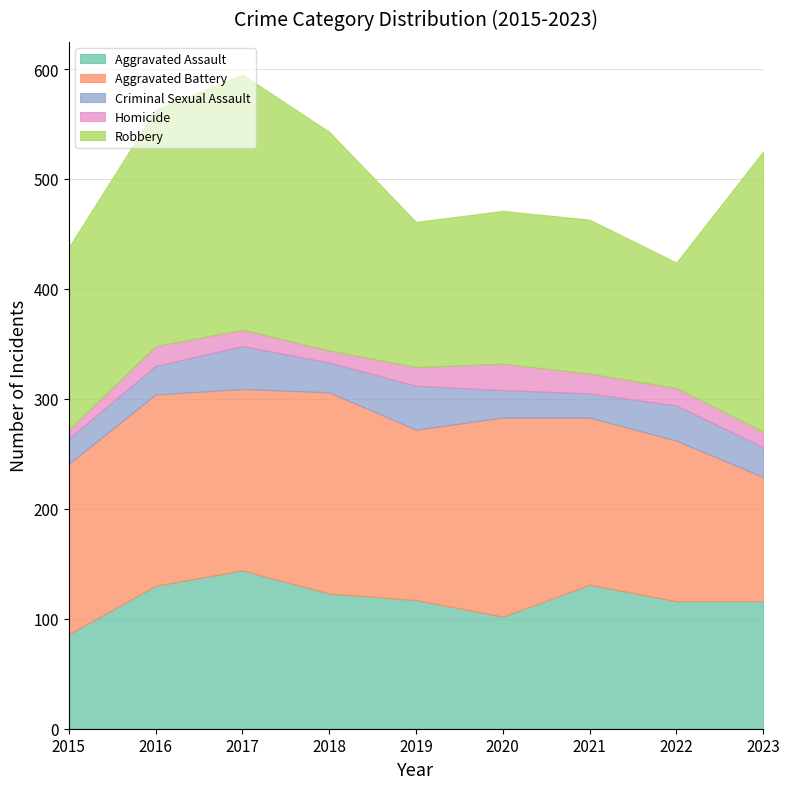

What is the difference between the highest and lowest values at 2019?

138